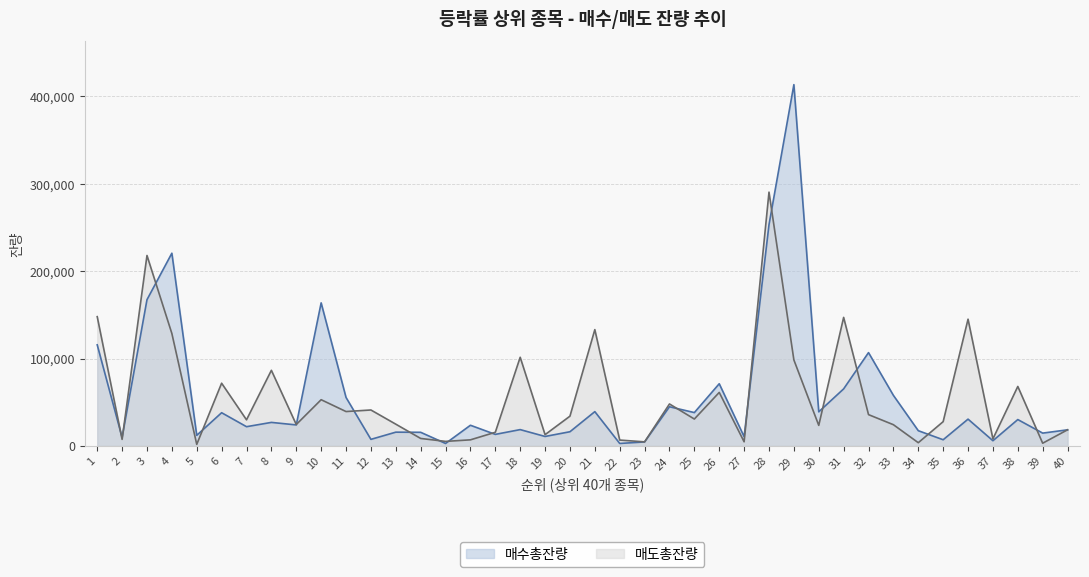

True or false: 매도총잔량 has a value of 29881 at 7.

True